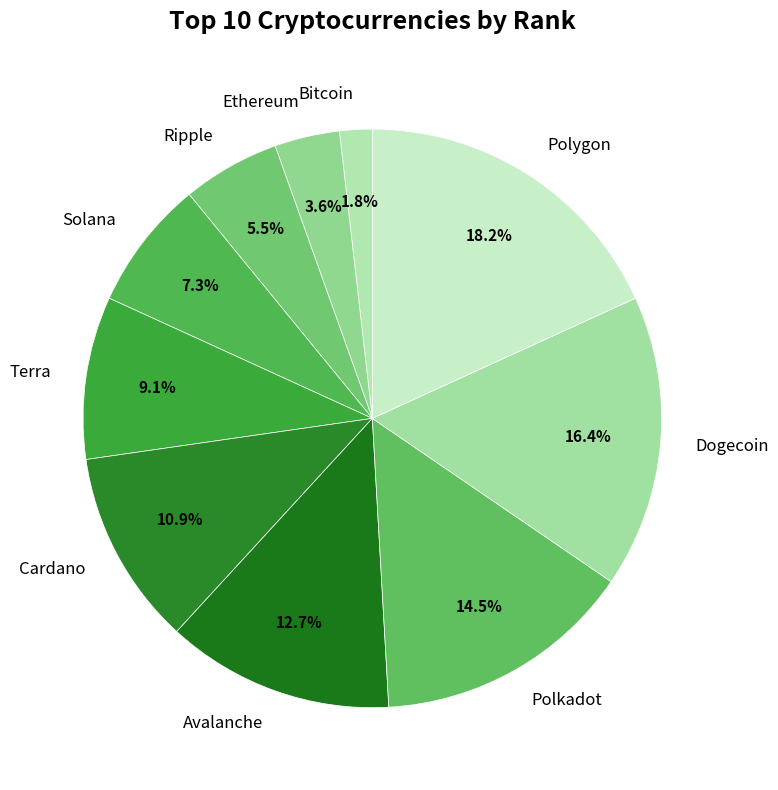

To the nearest percent, what is the difference between the largest and smallest slice percentages?

16%